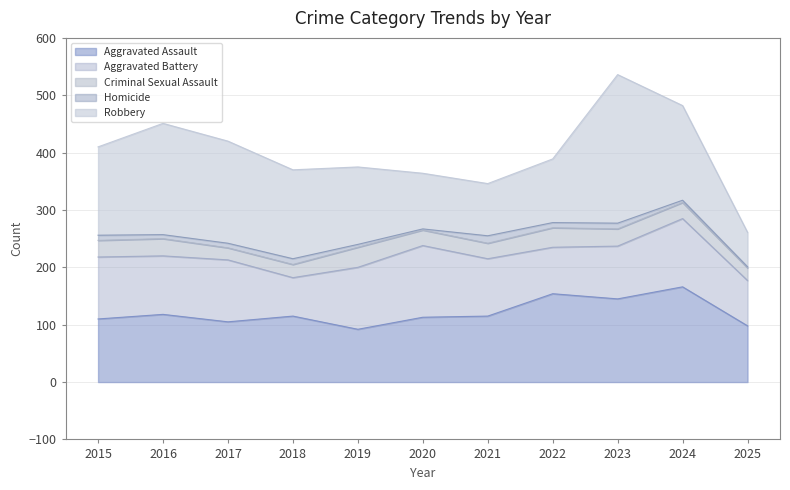

Reading left to right, transcribe all the data shown in this chart.

Aggravated Assault: 110	118	105	115	92	113	115	154	145	166	98
Aggravated Battery: 108	102	108	67	108	125	100	81	92	119	79
Criminal Sexual Assault: 29	30	21	23	35	27	27	34	30	28	22
Homicide: 9	7	8	10	5	2	13	9	10	4	2
Robbery: 154	194	178	155	135	97	91	111	259	165	60